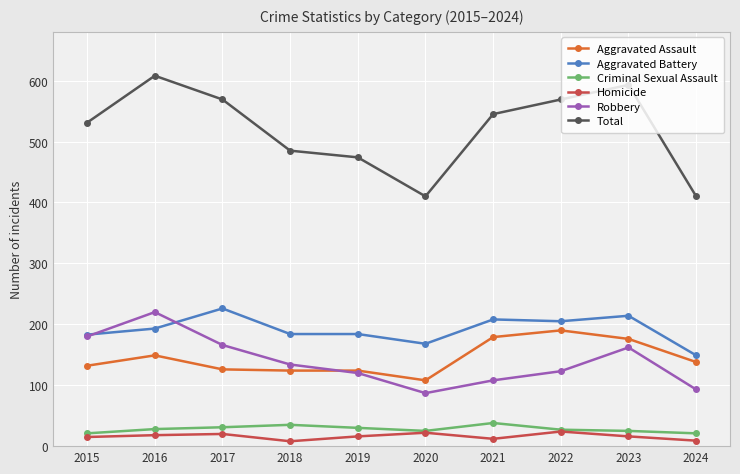

Is the value of Robbery at 2016 greater than the value of Homicide at 2023?

Yes